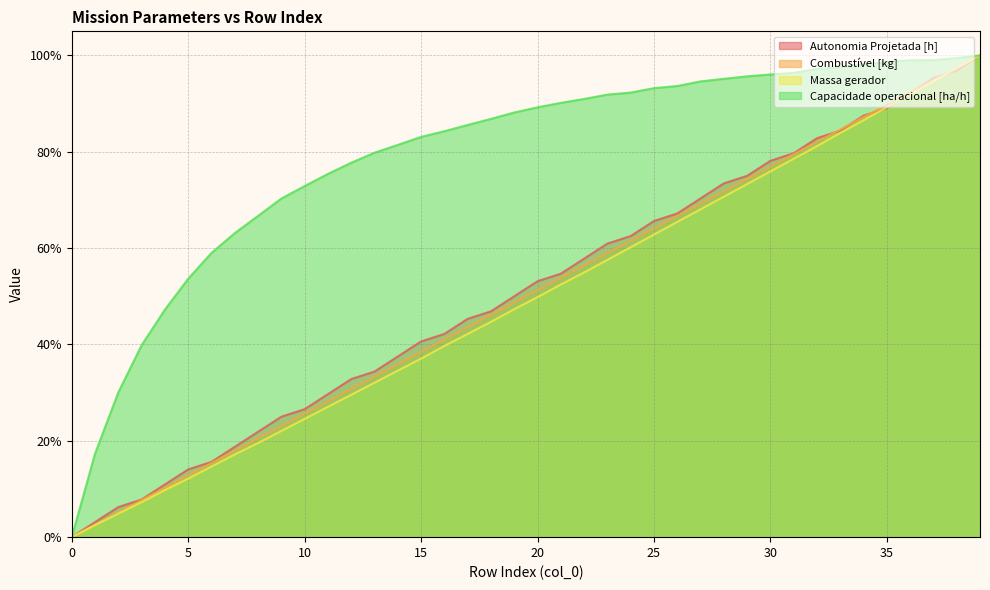

What is the average value of the Capacidade operacional [ha/h] series?

0.8